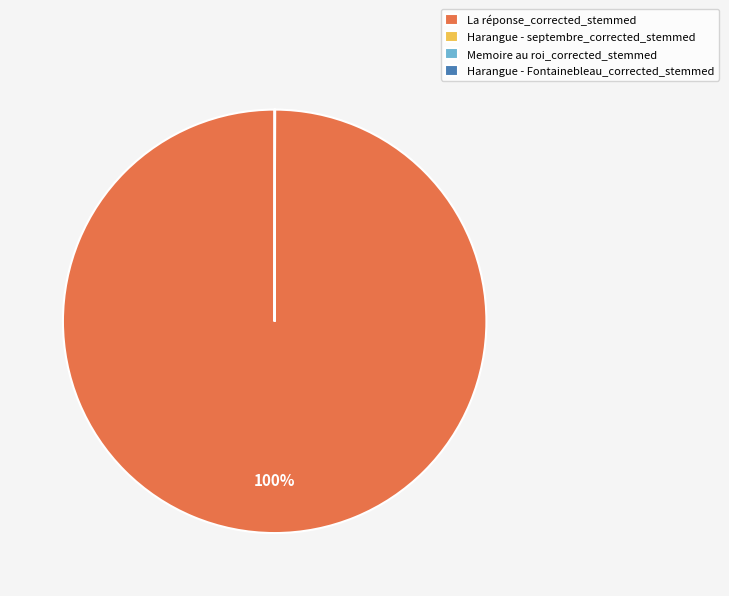

To the nearest percent, what is the average slice percentage?

25%